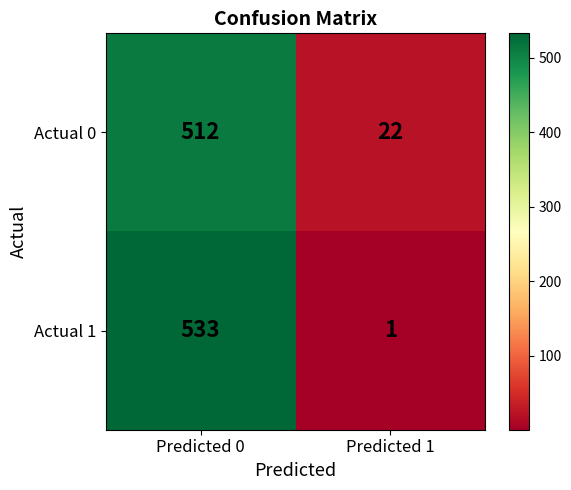

Which category has the lowest value in the Actual 1 series?

Predicted 1